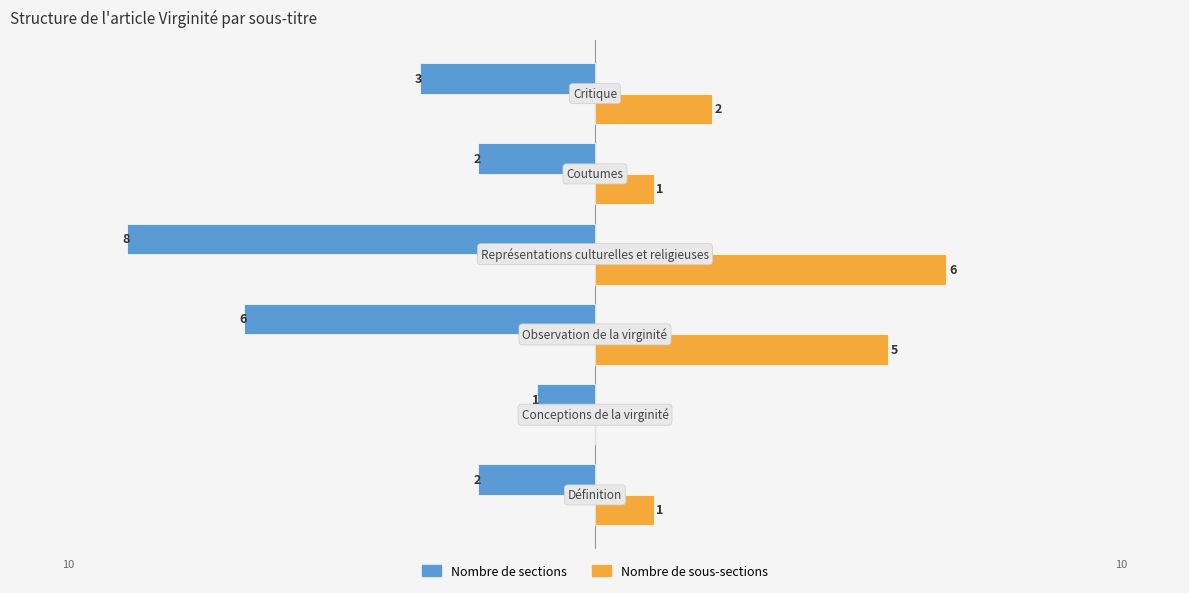

What is the maximum value shown in the chart?

6